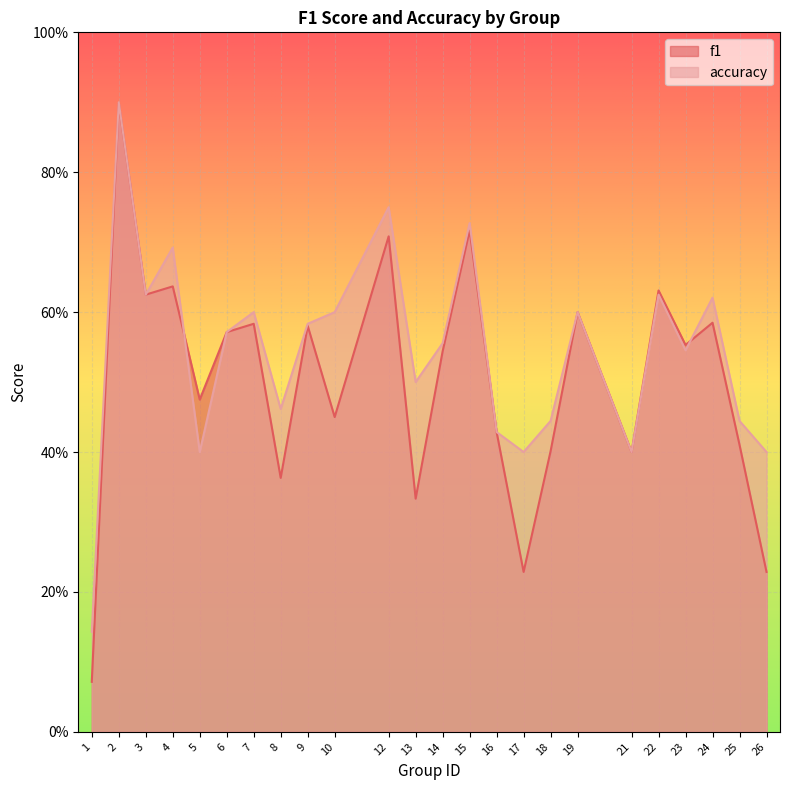

Is it true that f1 equals 0.2 at 14?

False